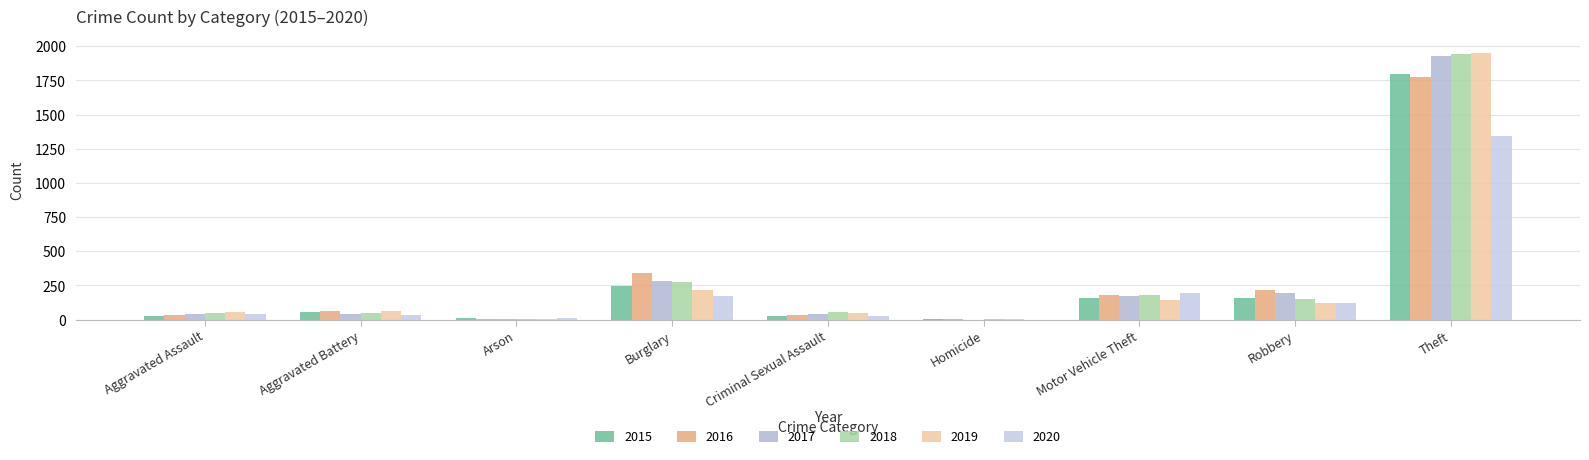

Where does the 2020 series first go above 43?

Burglary